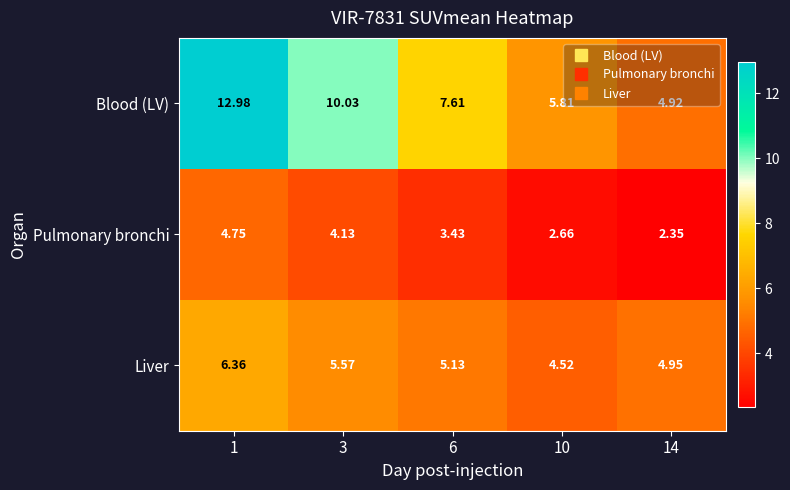

Which series has the widest spread of values?

Blood (LV)